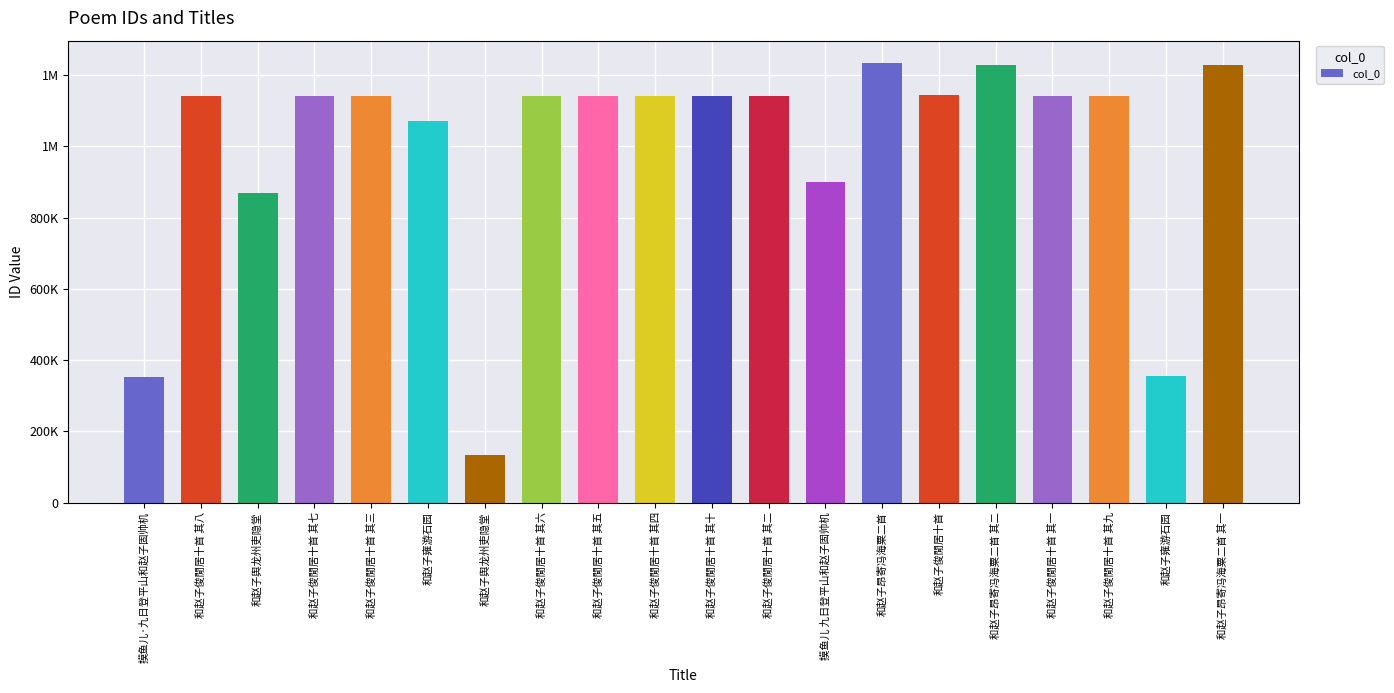

Are the bars horizontal?

No